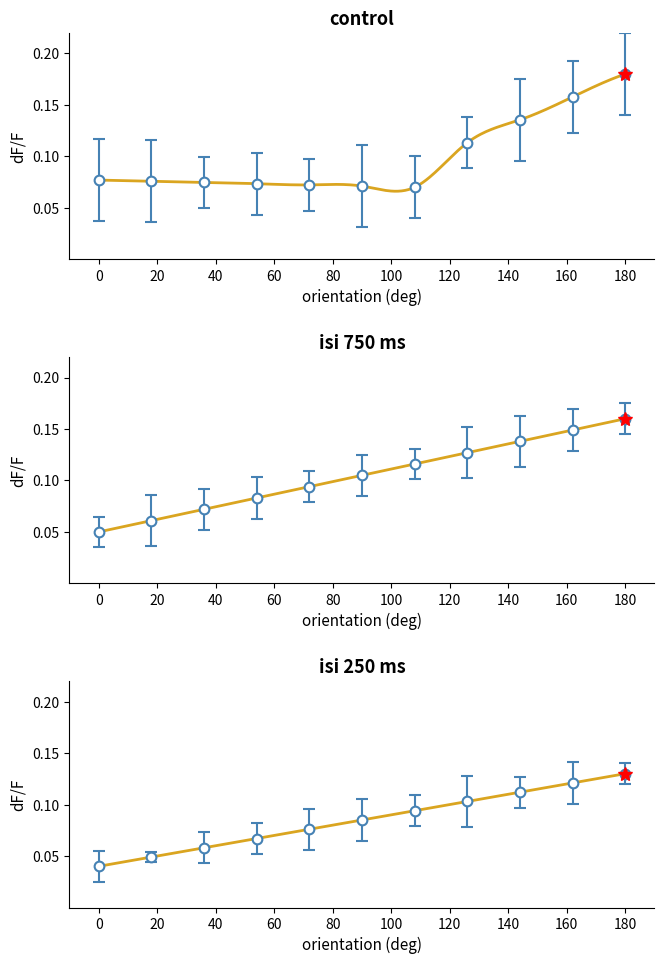

What is the approximate value of isi_250ms at 54?

0.1